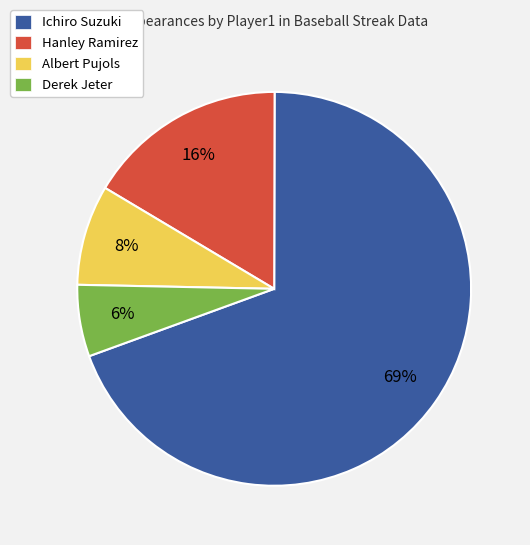

What is the largest slice in the pie chart?

Ichiro Suzuki